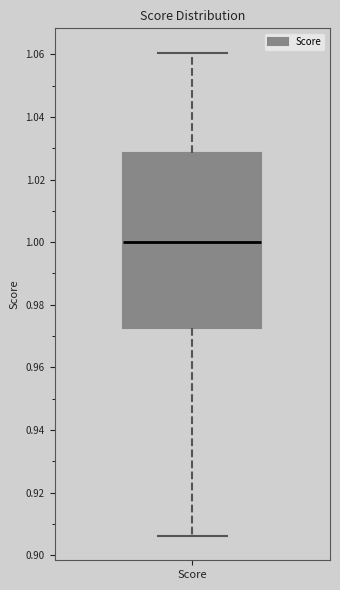

Where does the upper whisker of the box for Score end on the y-axis? The values are not printed on the chart, so give them approximately, as read against the axis.

1.060